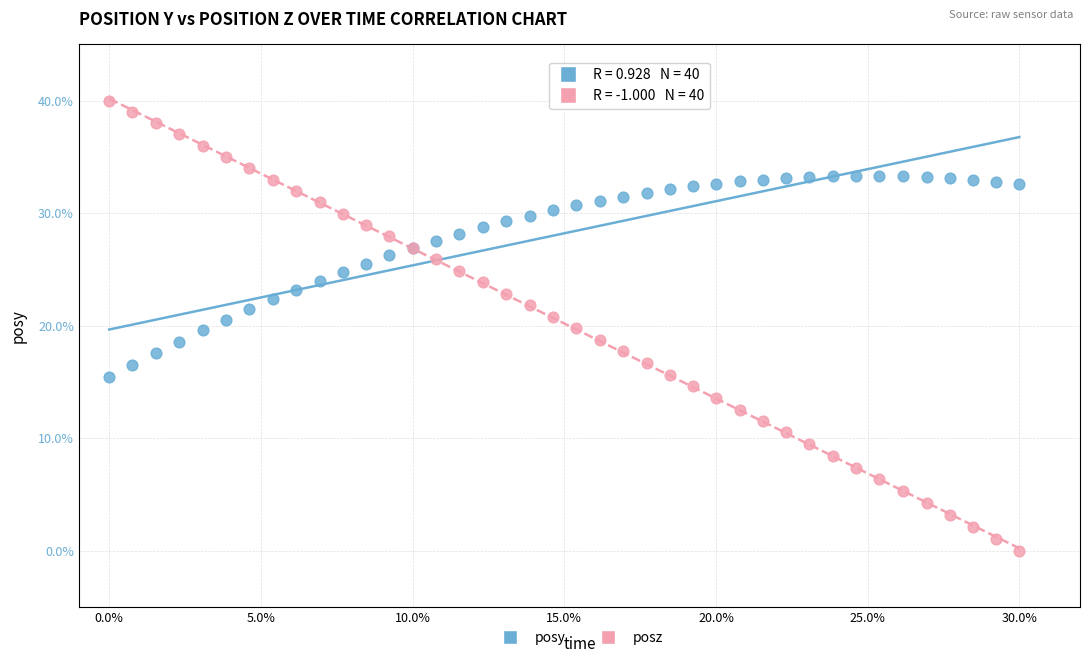

Which series contains the highest Y value?

posz